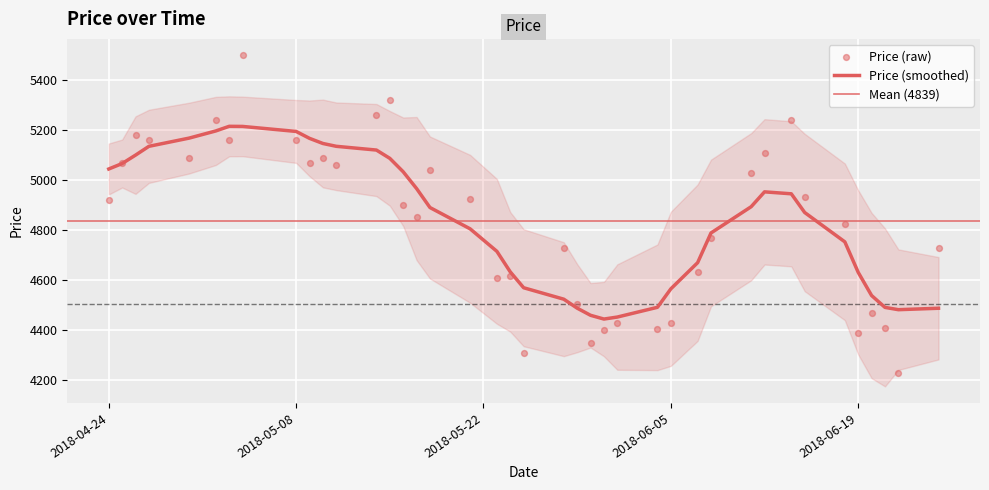

Approximately how many times larger is the value at 2018-05-10 compared to 2018-04-27?

1.0